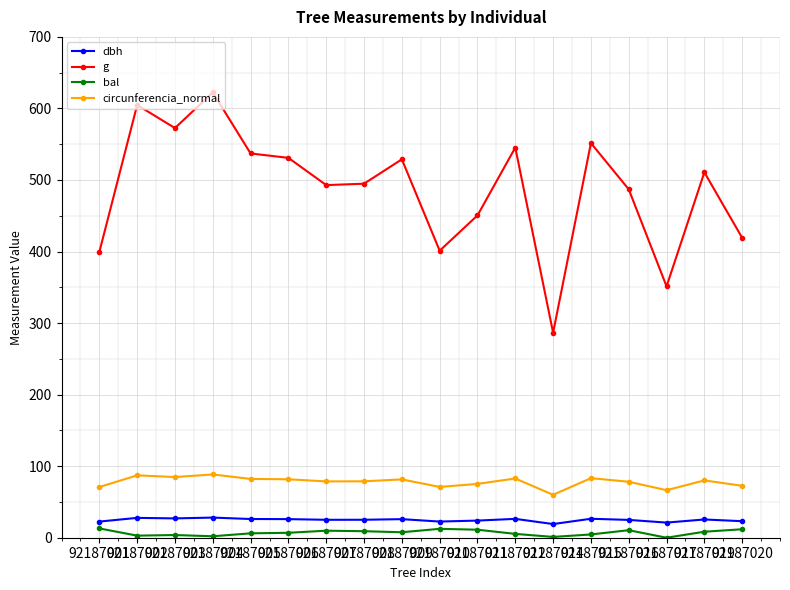

True or false: bal and g intersect in this chart.

False